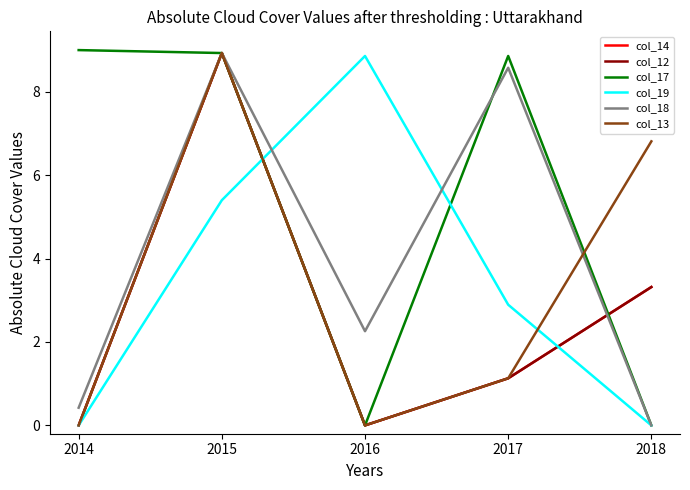

Does the chart have visible grid lines?

No